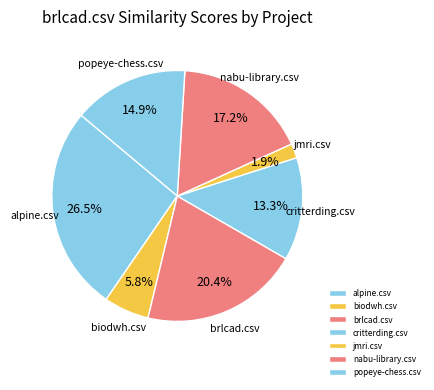

How many segments does this pie chart have?

7